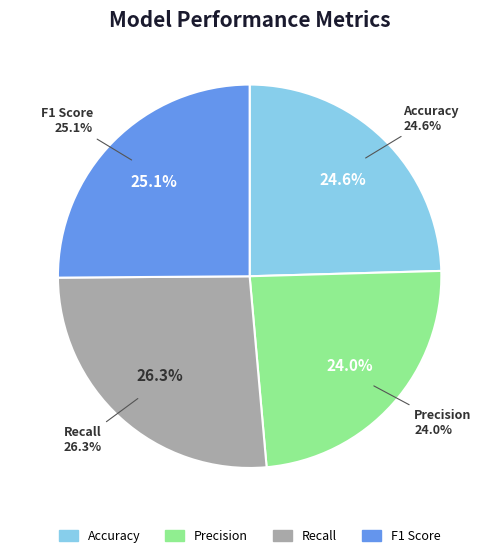

Between Accuracy and Recall, which is larger?

Recall